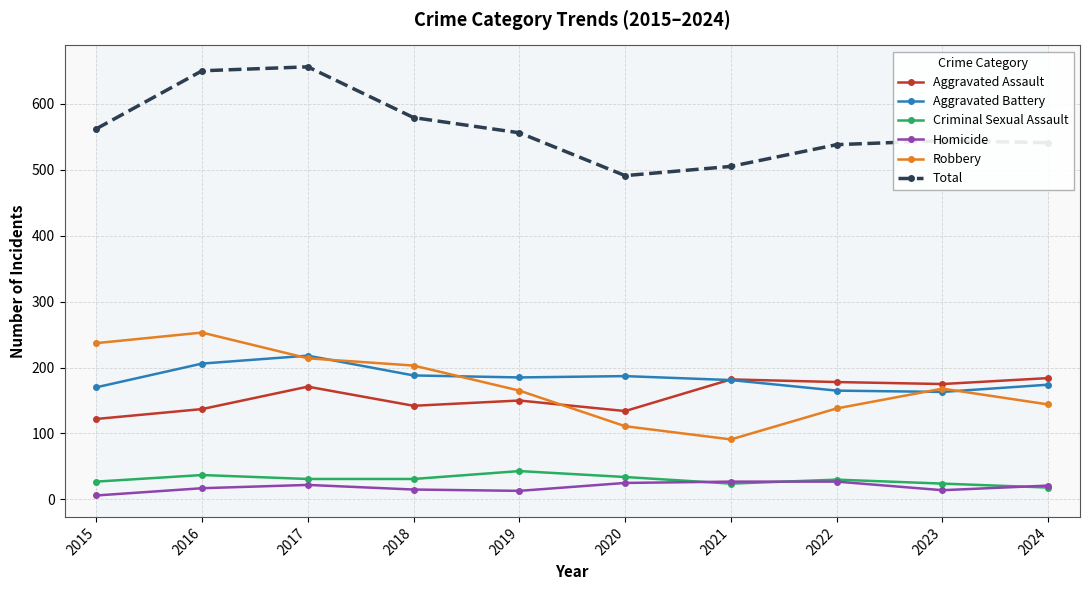

After their last crossing, which series has the higher values: Aggravated Battery or Robbery?

Aggravated Battery